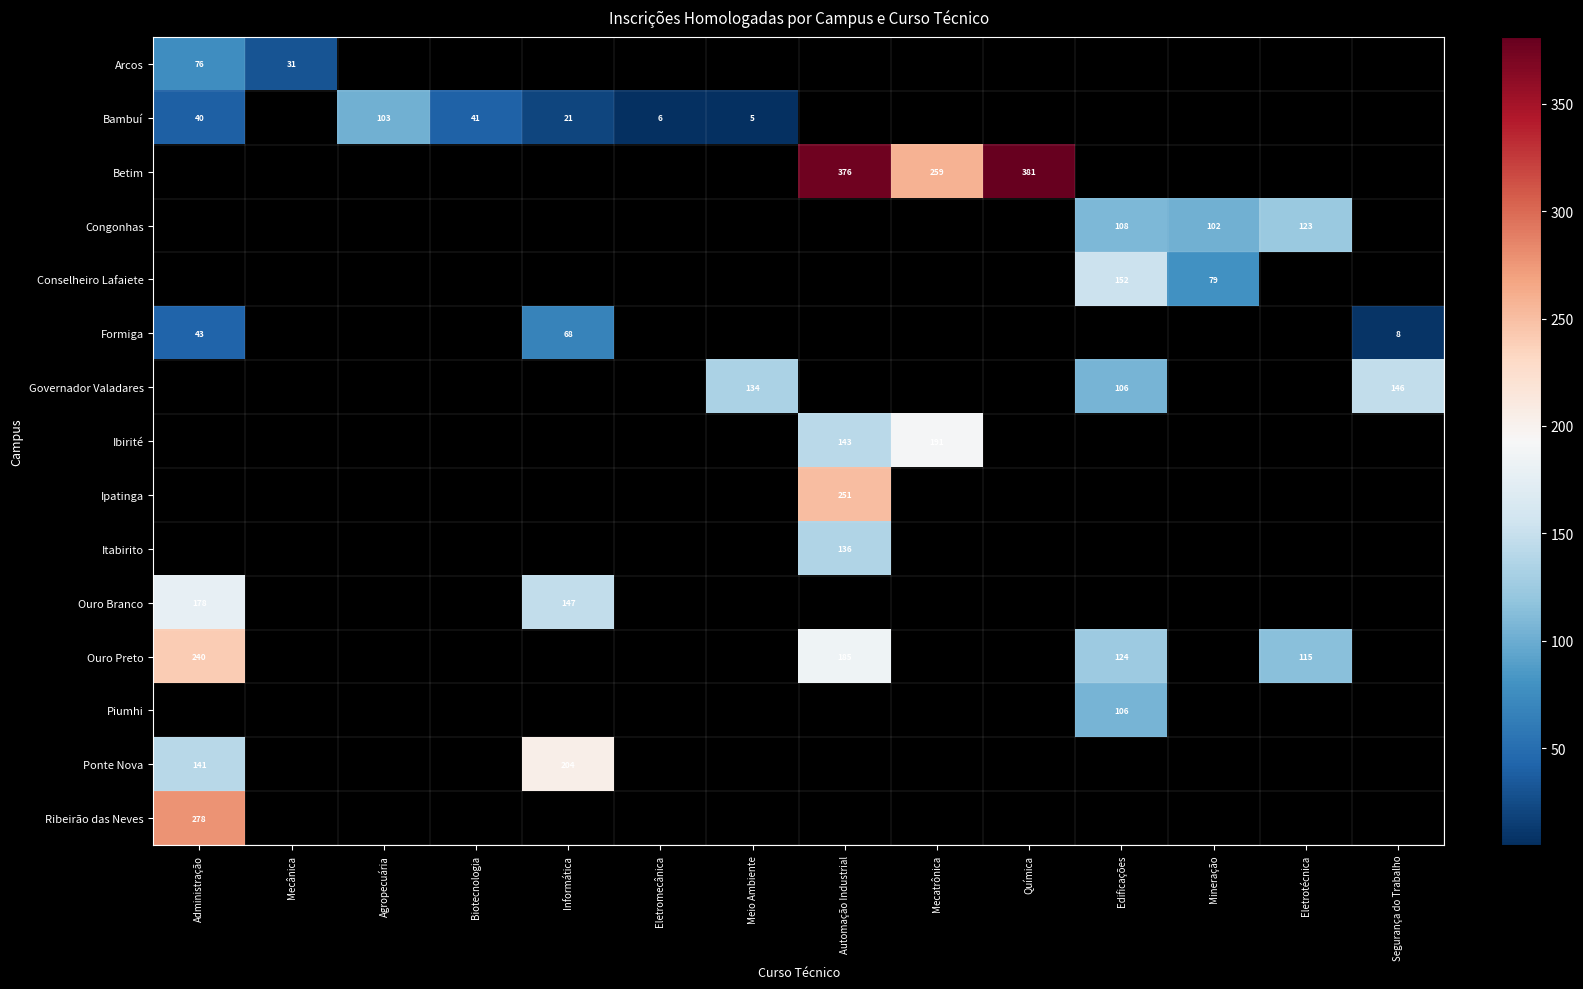

At which label is Bambuí closest to 54?

Biotecnologia